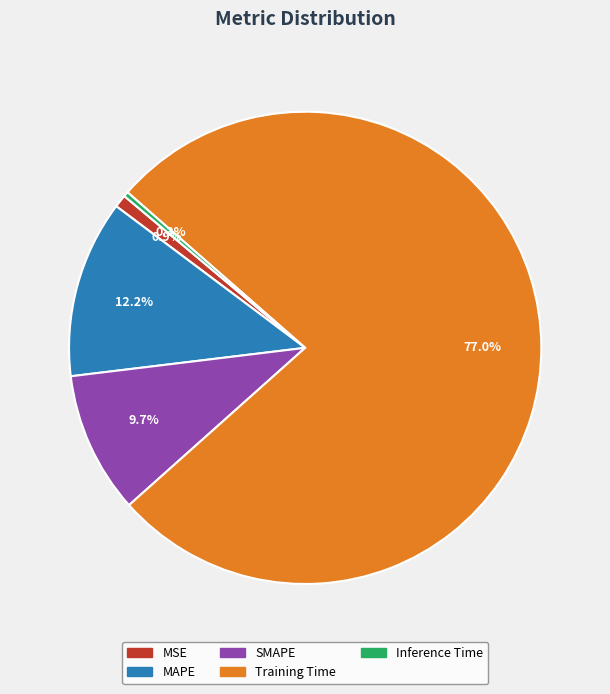

What percentage is the SMAPE slice, to the nearest percent?

10%